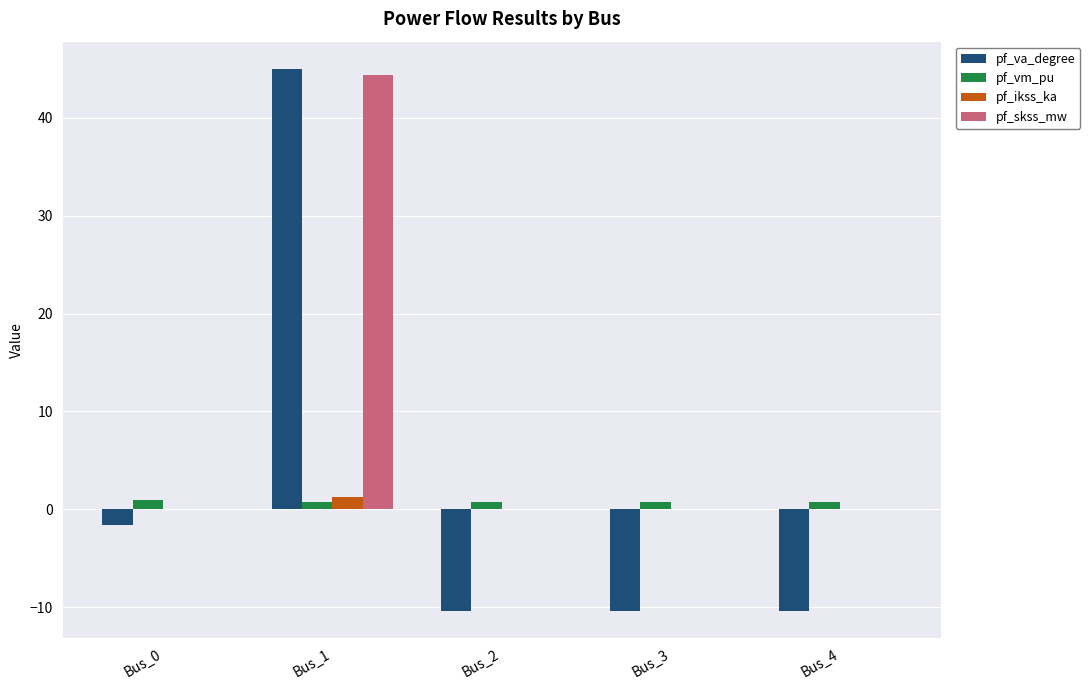

What is the greatest value displayed?

45.0